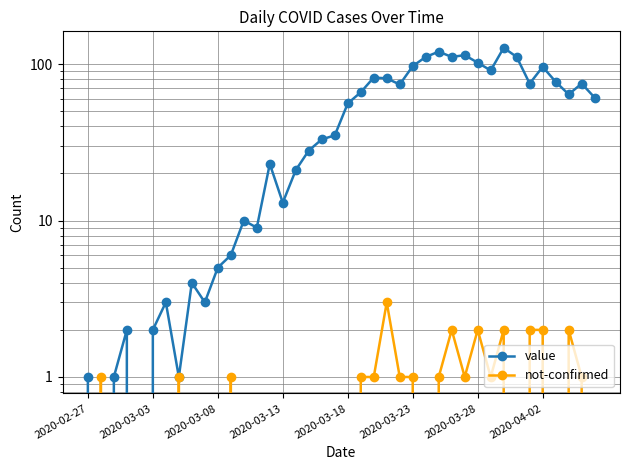

In not-confirmed, how many points are higher than both neighbors (excluding endpoints)?

8